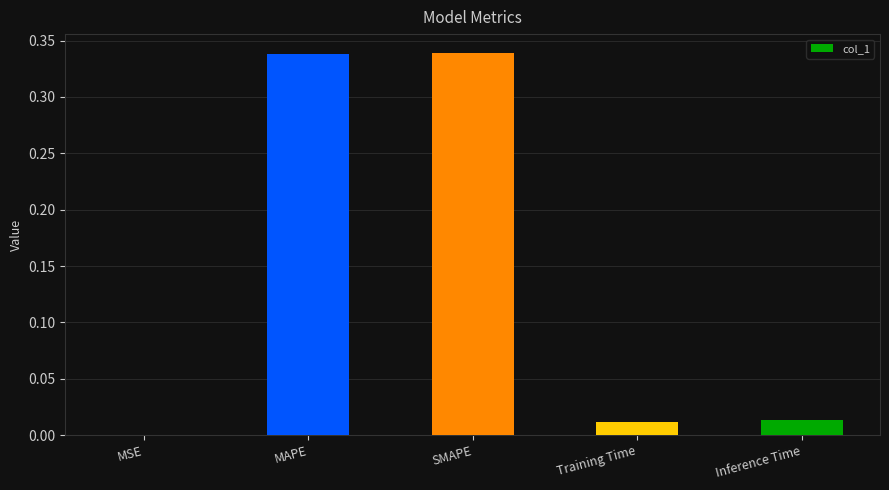

Between MAPE and MSE, which is larger?

MAPE